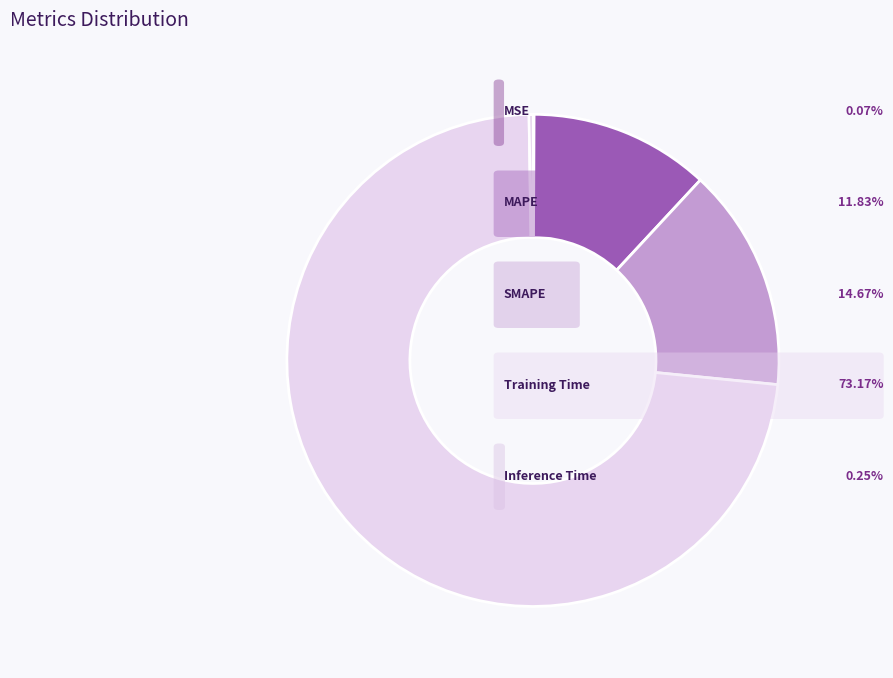

How many slices are in this pie chart?

5